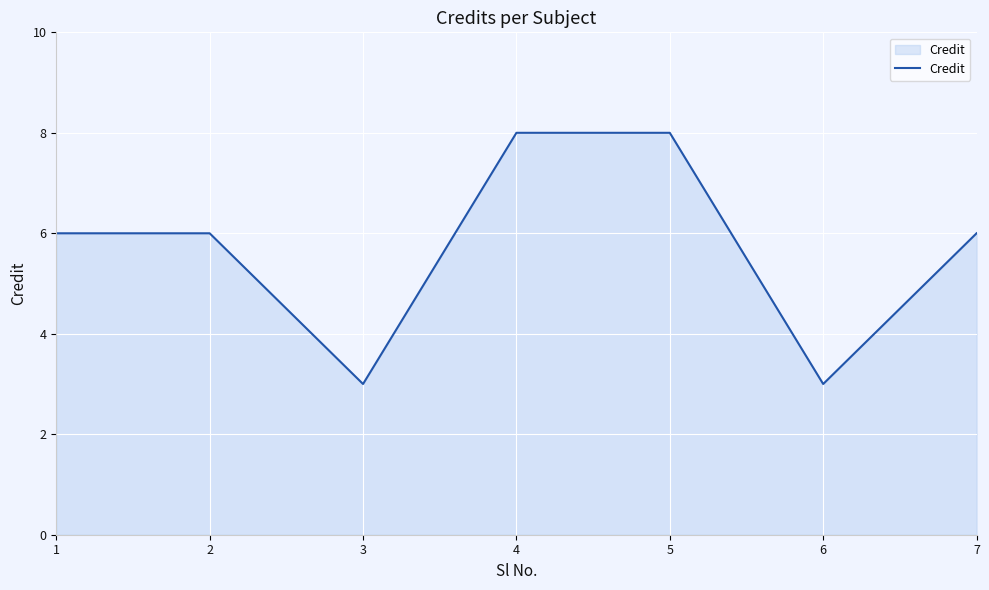

Approximately how many times larger is the value at 6 compared to 1?

0.5